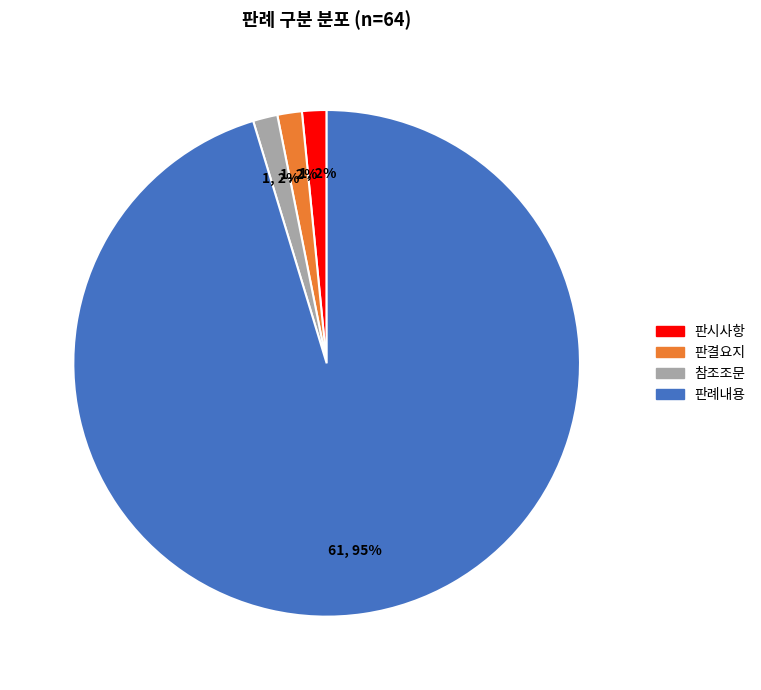

The 판결요지 slice represents 2% of the pie. True or false?

True